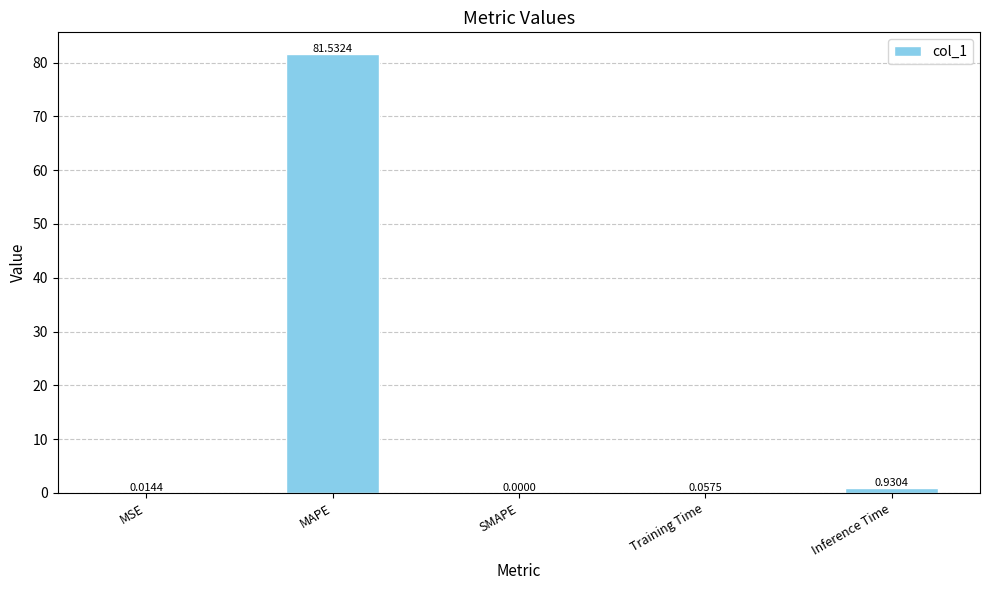

Where is the data nearest to the value 40?

Inference Time